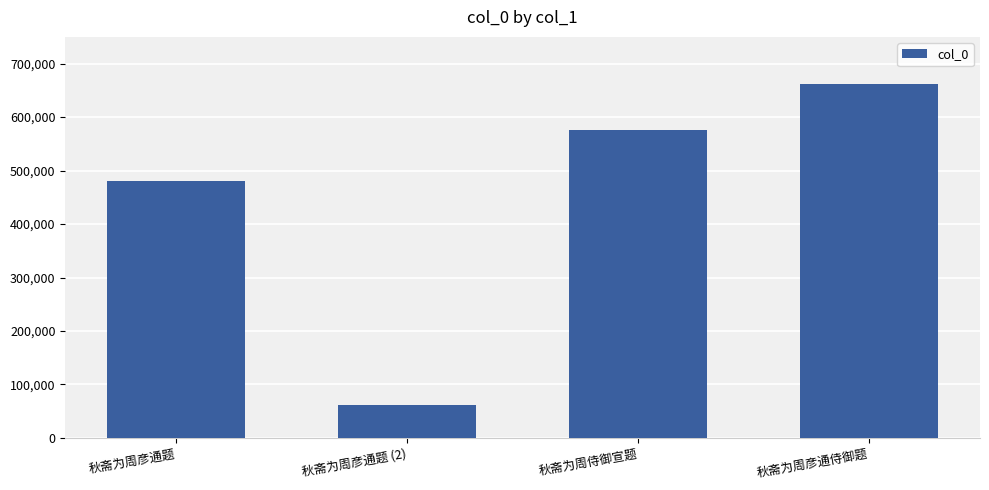

How many values are below 575129?

2